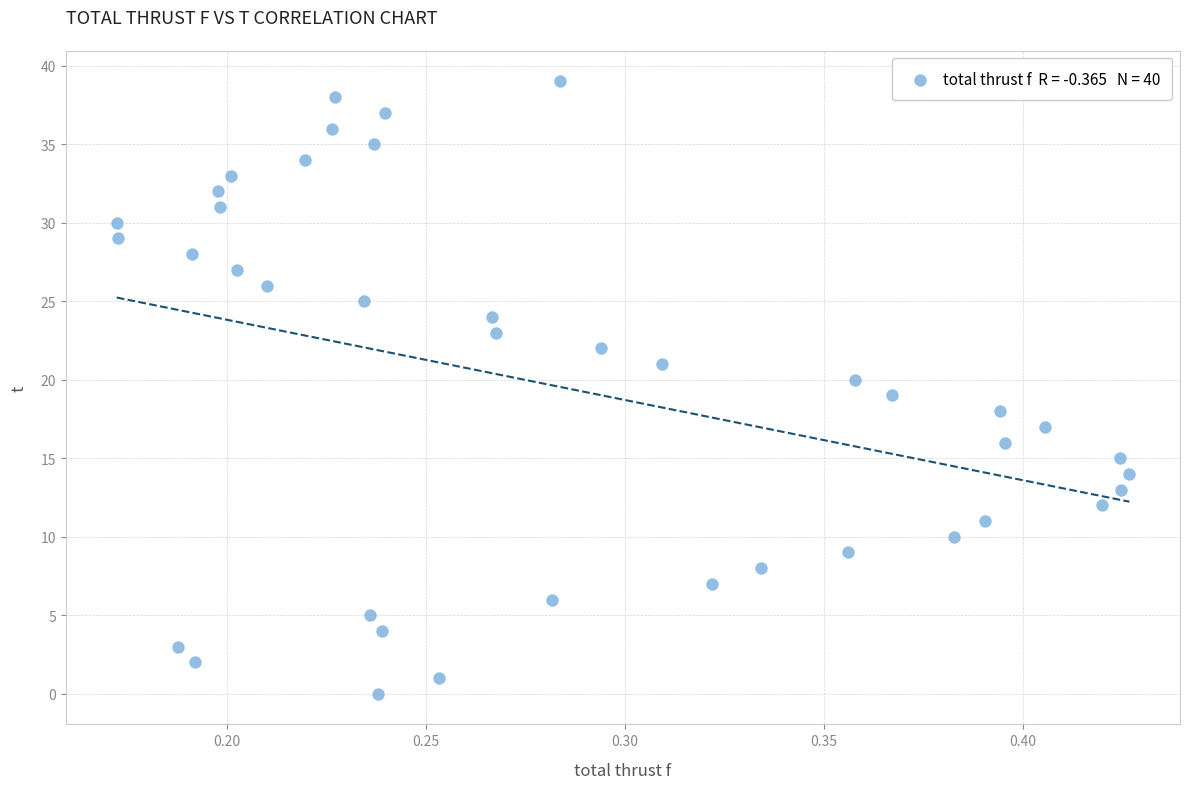

What is the range of Y values (max minus min)?

39